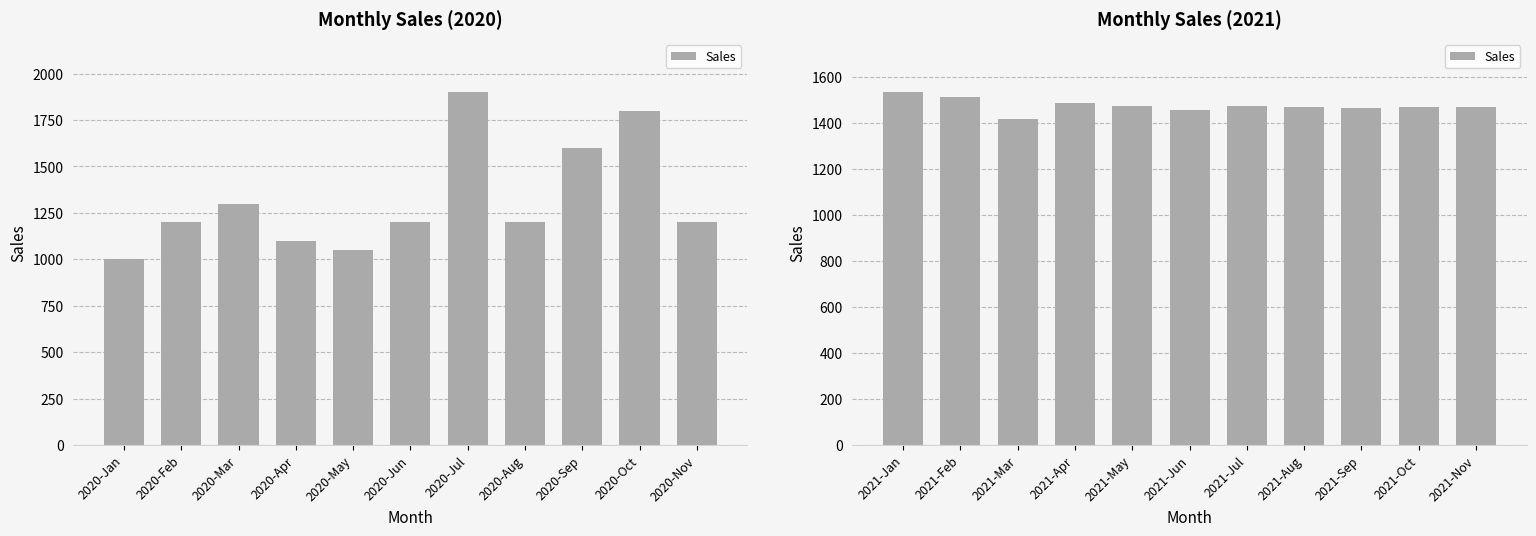

Count the number of categories in the chart.

11